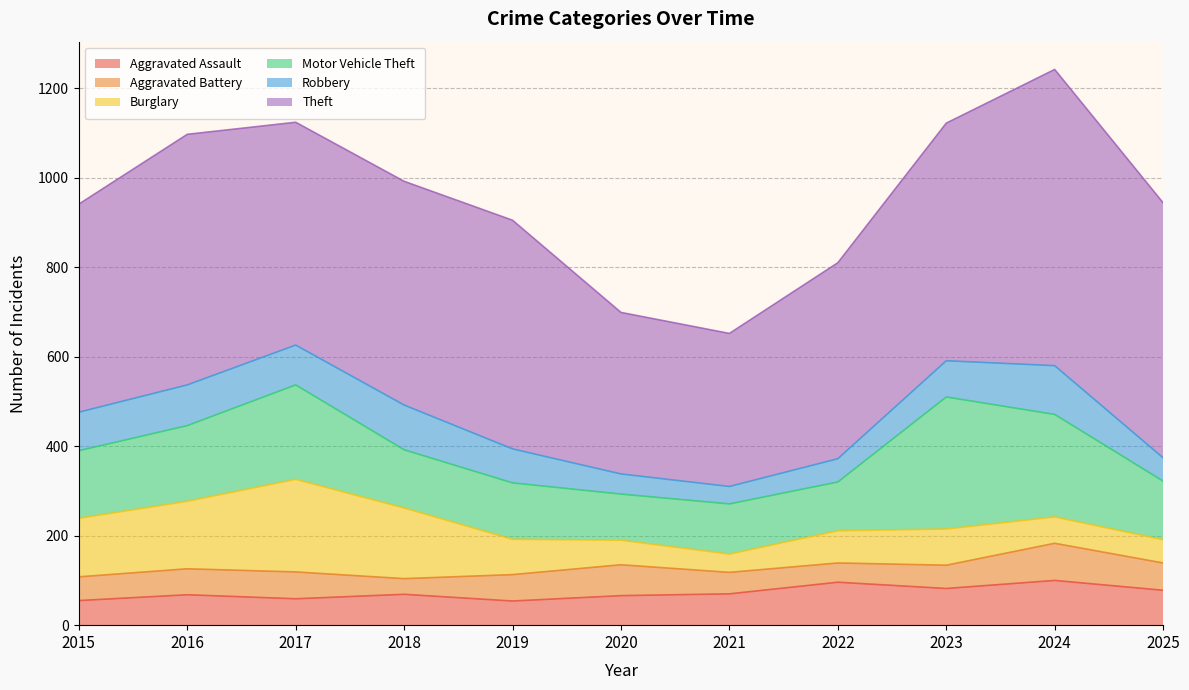

The Aggravated Battery series shows 35 at 2018. True or false?

True